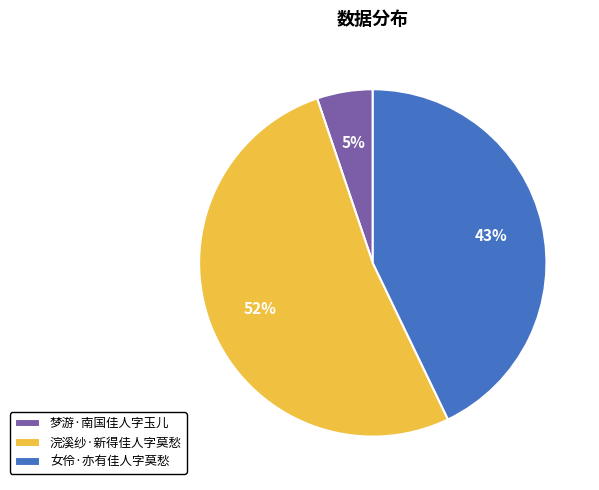

Which has a higher value, 梦游·南国佳人字玉儿 or 女伶·亦有佳人字莫愁?

女伶·亦有佳人字莫愁